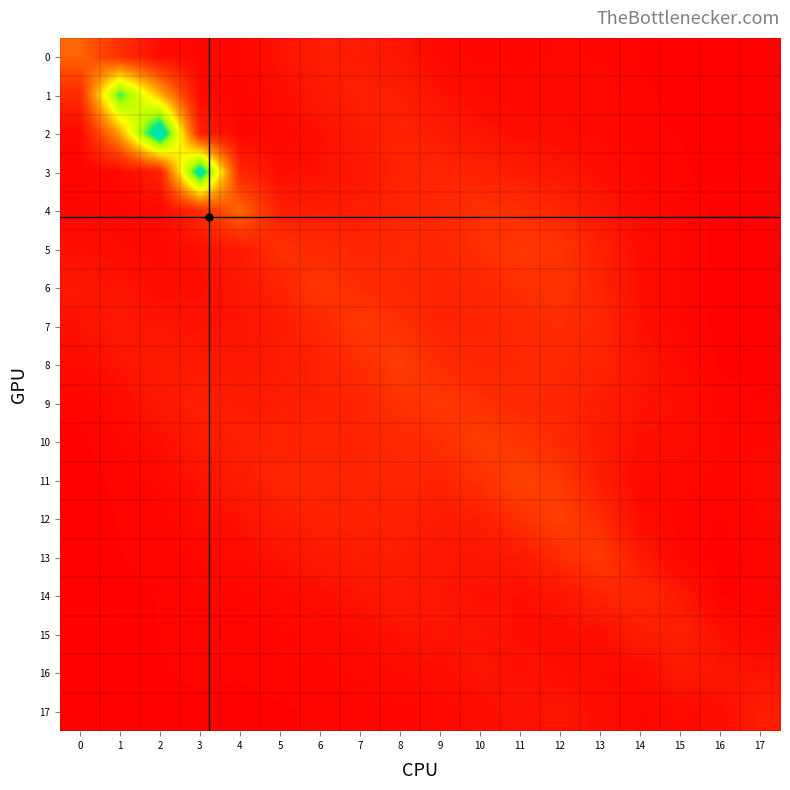

Rank the series by their maximum value, from highest to lowest.

2, 3, 1, 4, 0, 11, 12, 8, 10, 7, 13, 9, 5, 6, 14, 15, 17, 16